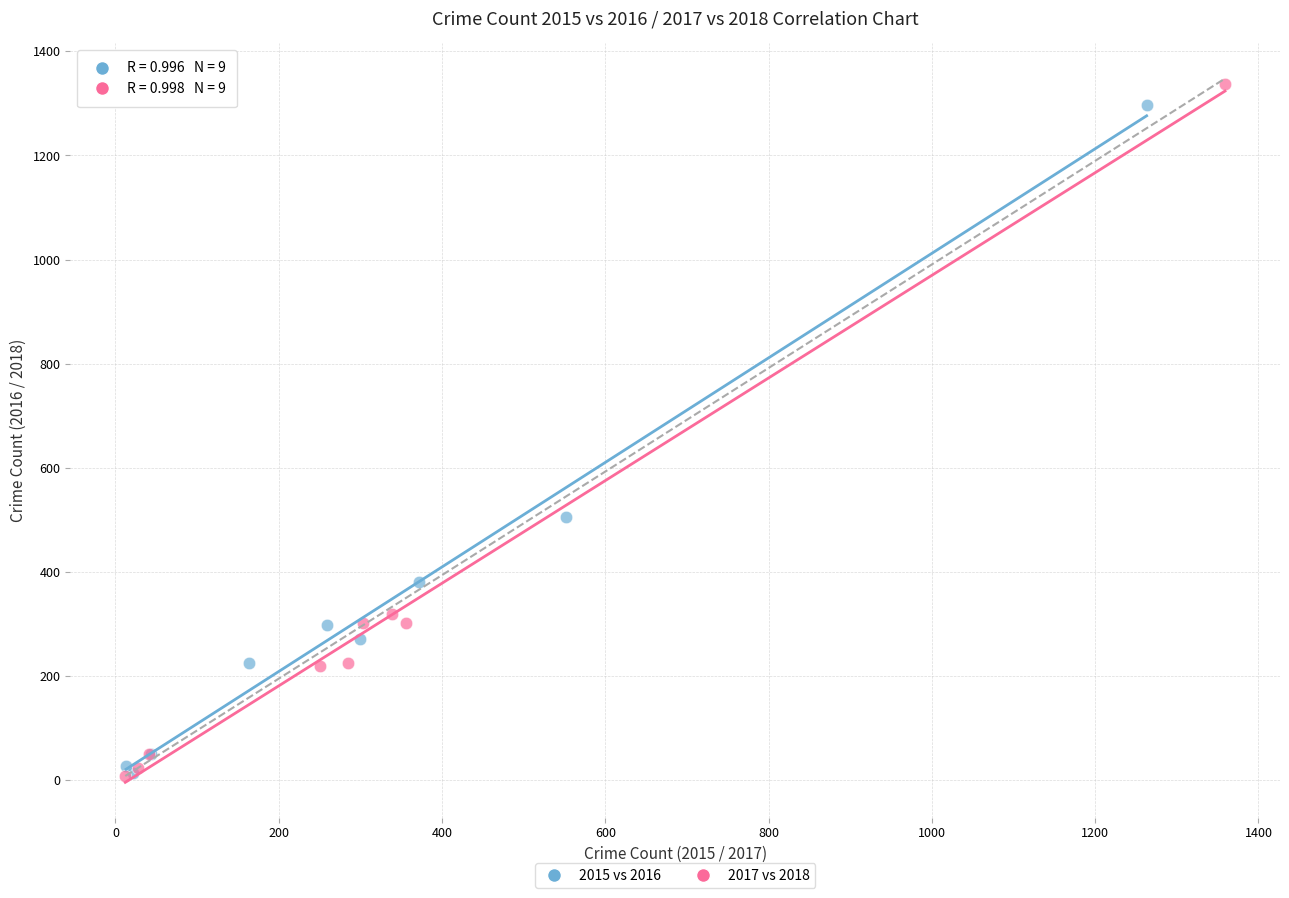

Which series has the widest spread of Y values?

2017 vs 2018